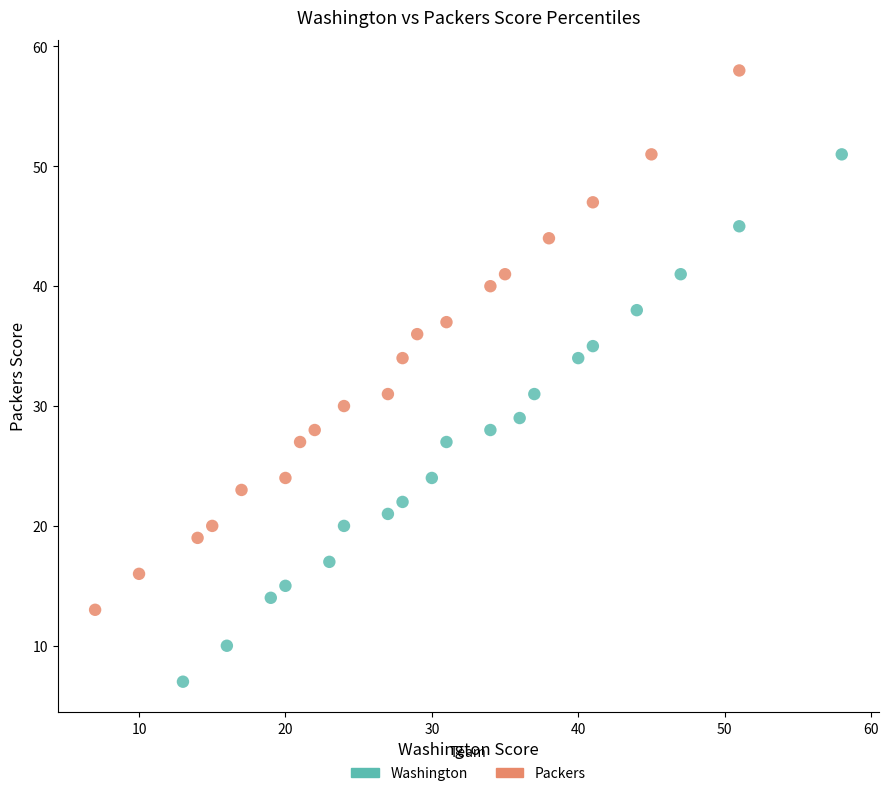

Which series contains the highest Y value?

Packers